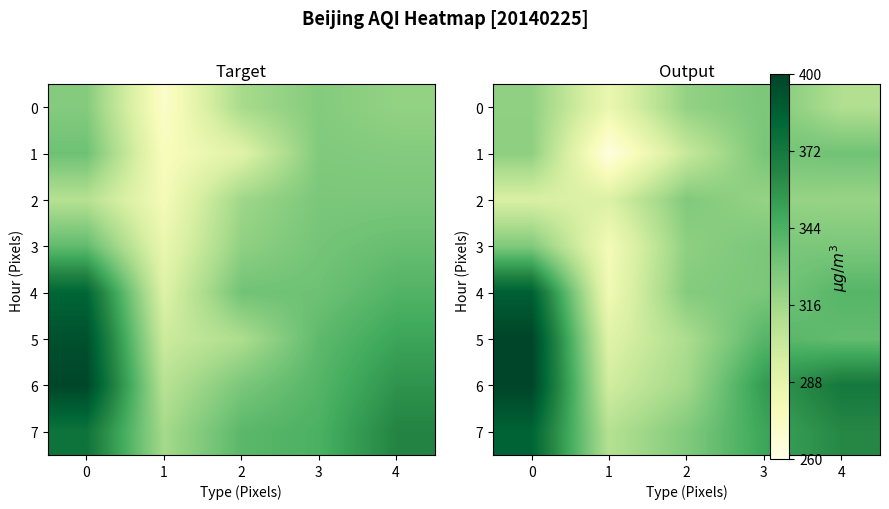

The 4 series shows 571.8 at 4. True or false?

False